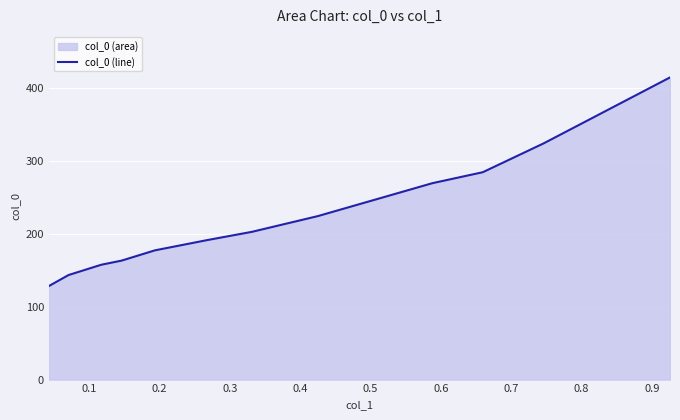

What is the greatest value displayed?

415.2